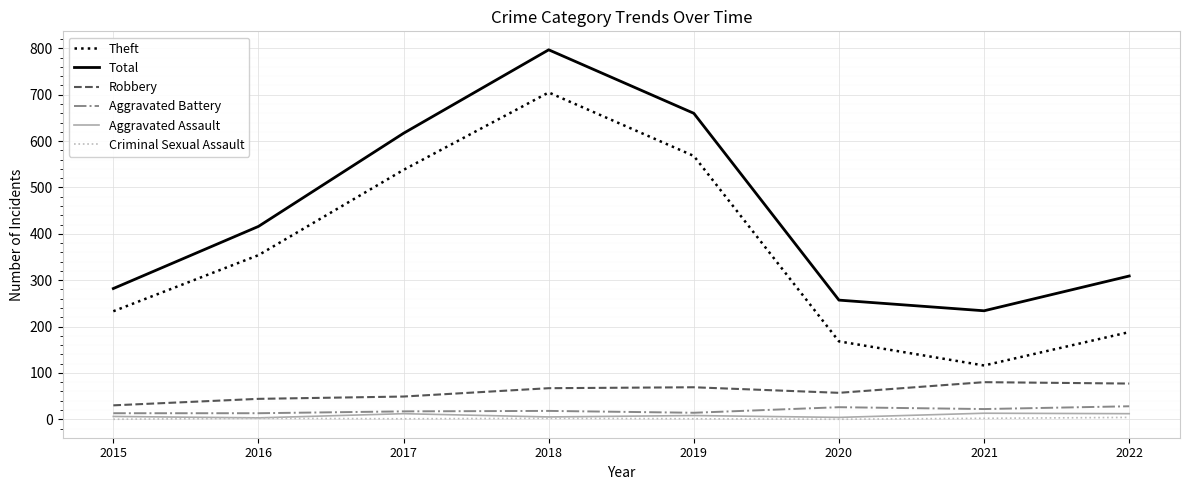

How many Aggravated Assault values are between 5 and 12?

5